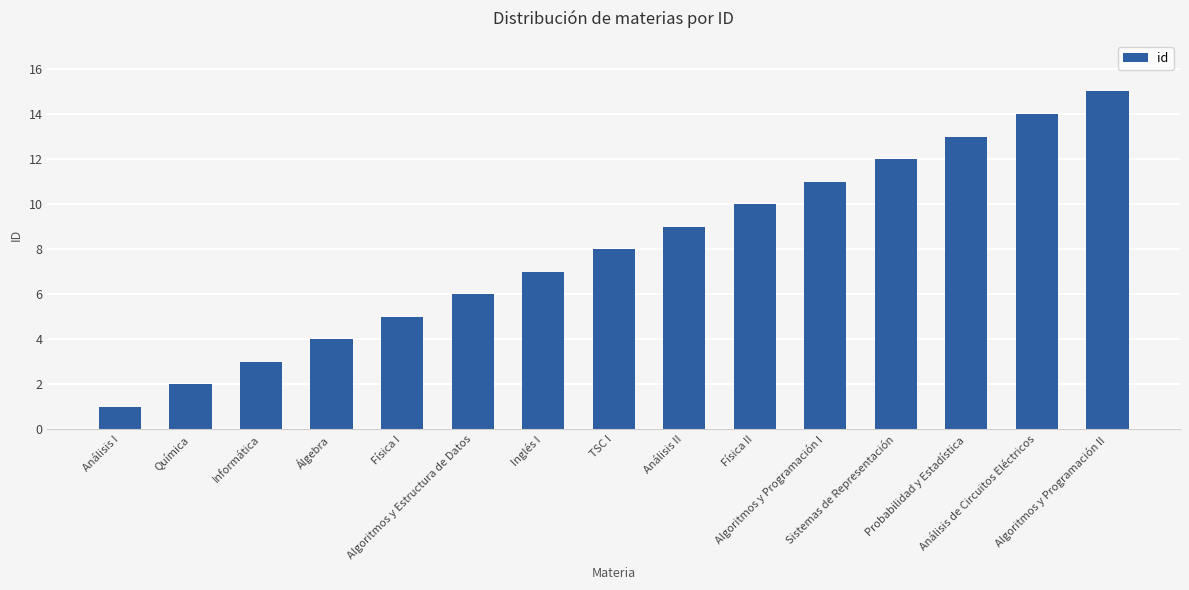

List the labels in order of value, smallest first.

Análisis I, Química, Informática, Álgebra, Física I, Algoritmos y Estructura de Datos, Inglés I, TSC I, Análisis II, Física II, Algoritmos y Programación I, Sistemas de Representación, Probabilidad y Estadística, Análisis de Circuitos Eléctricos, Algoritmos y Programación II